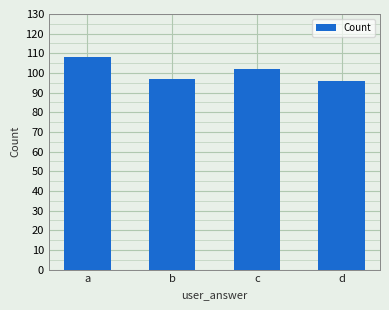

What is the average value?

101